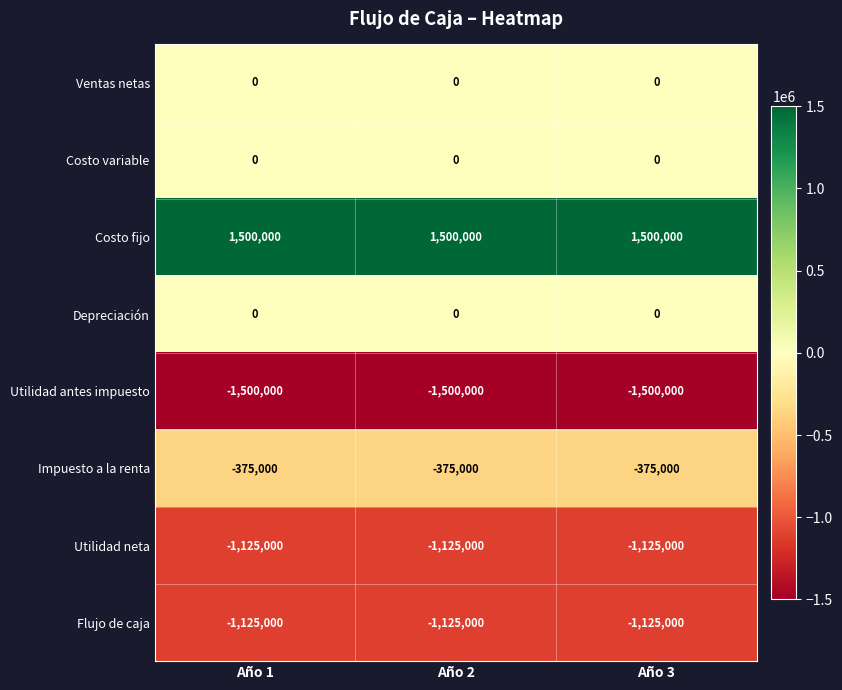

Read the Costo fijo value at Año 3.

1500000